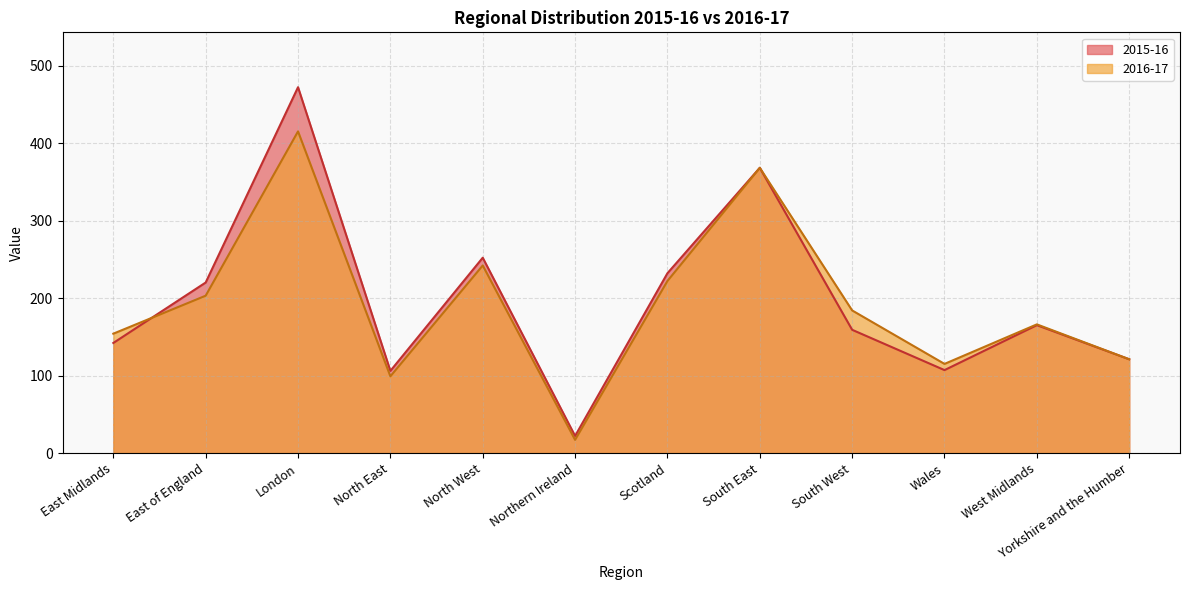

List the labels in order of 2015-16 value, smallest first.

Northern Ireland, North East, Wales, Yorkshire and the Humber, East Midlands, South West, West Midlands, East of England, Scotland, North West, South East, London